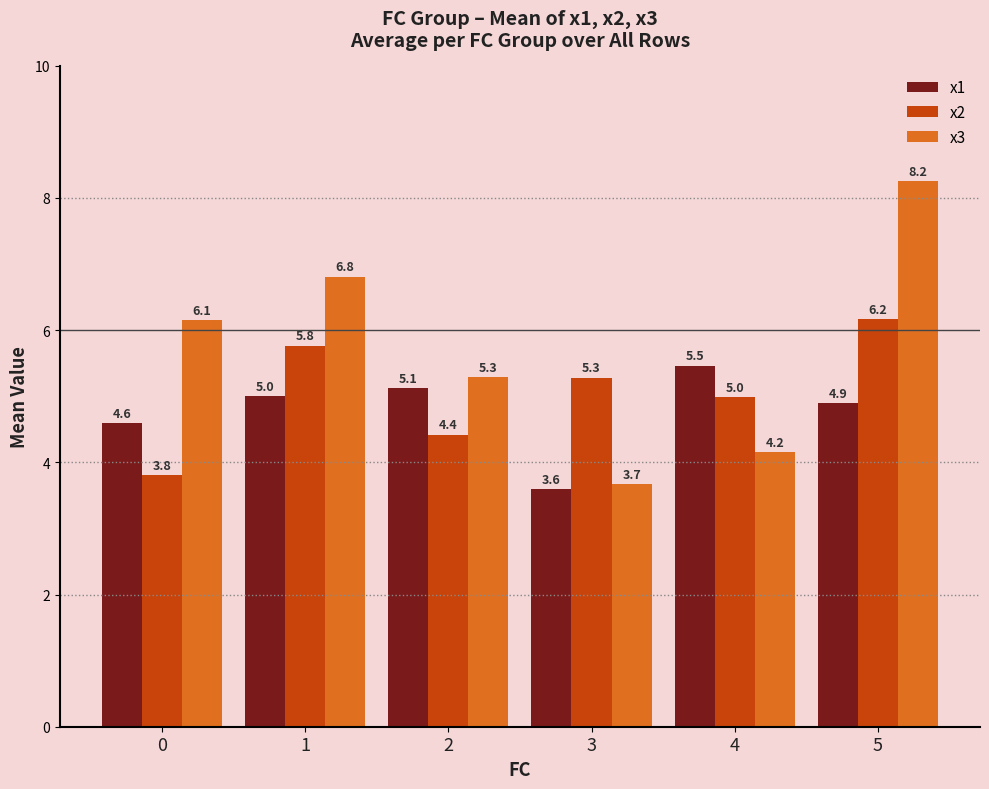

What is the spread (max minus min) of values at 3?

1.7